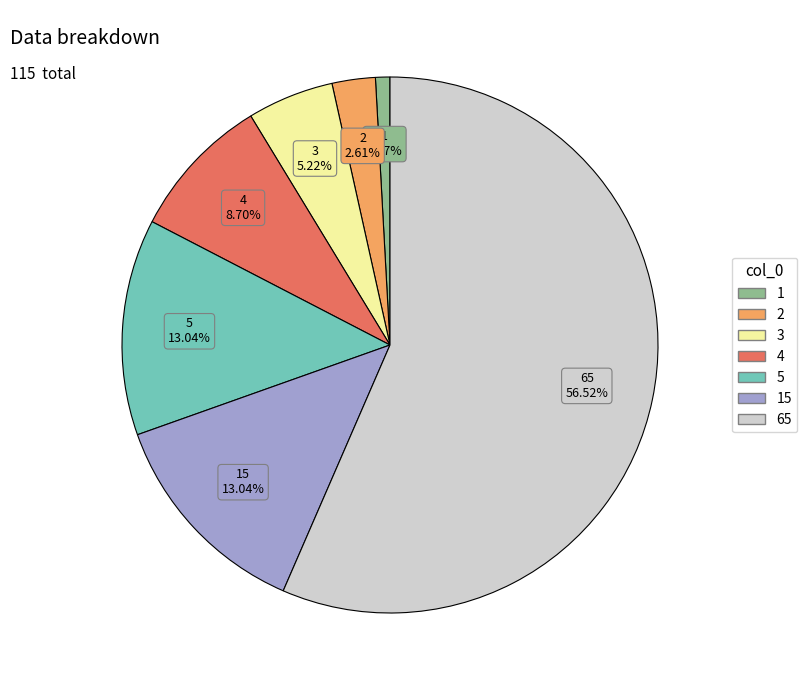

What is the smallest slice in the pie chart?

1